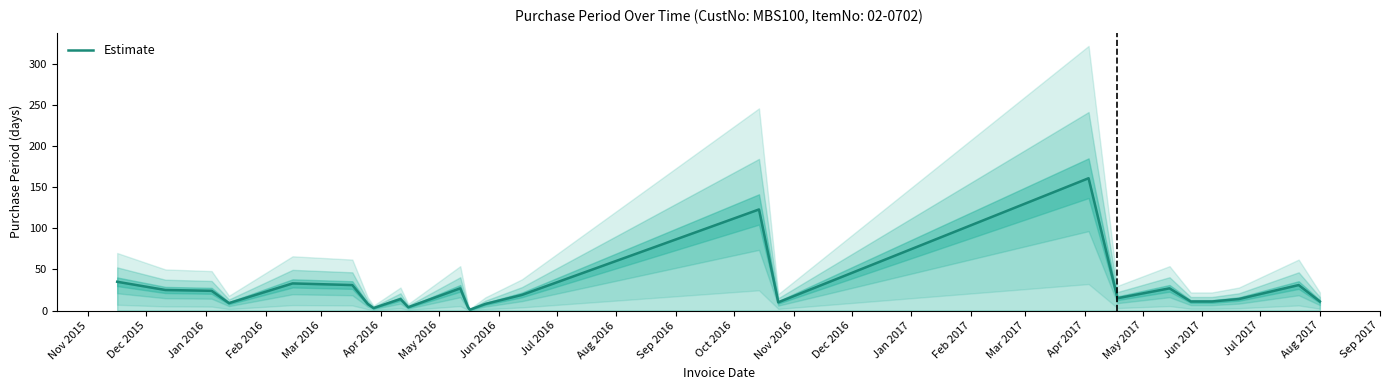

What is the value of the 4th point from the left?

9